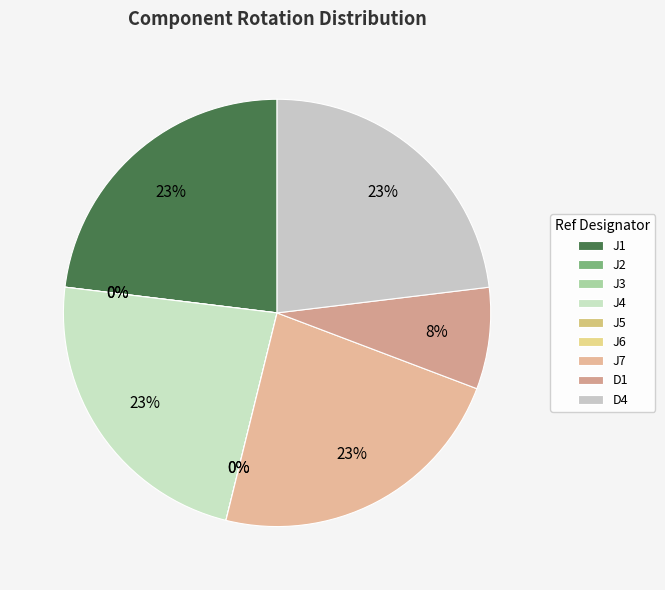

What is the smallest slice in the pie chart?

J2